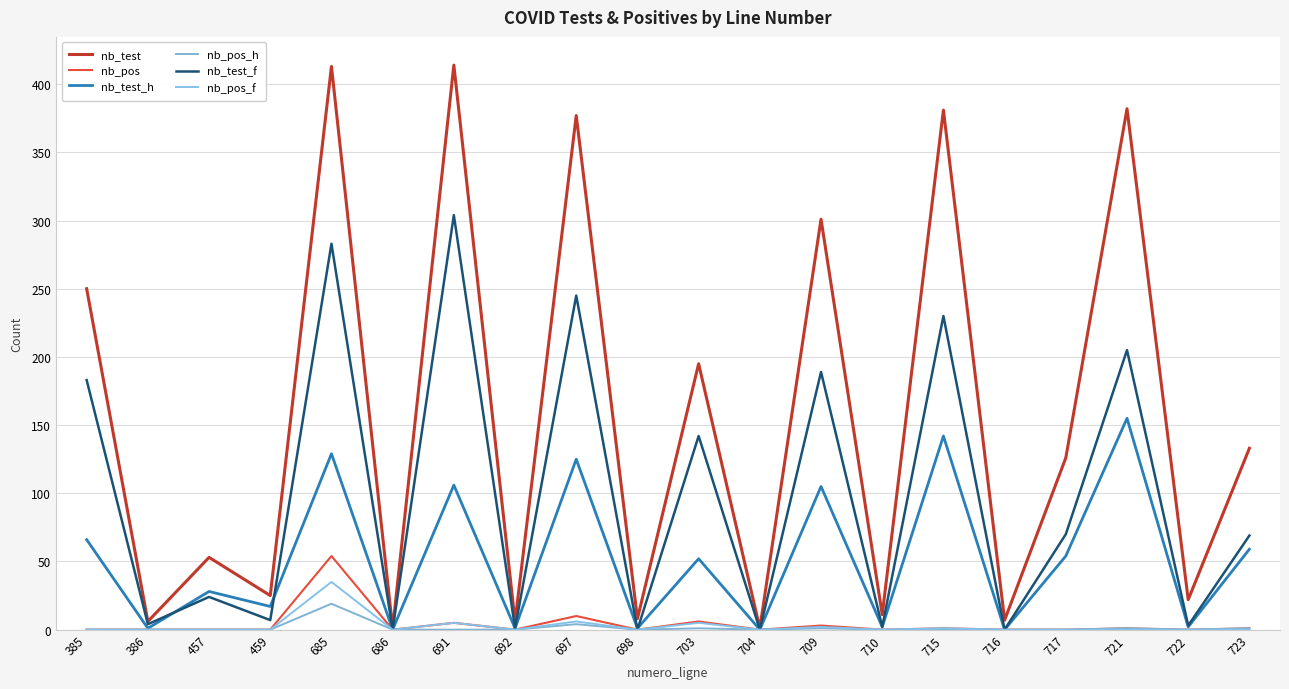

The value of nb_test_h at 692 is 1. True or false?

True